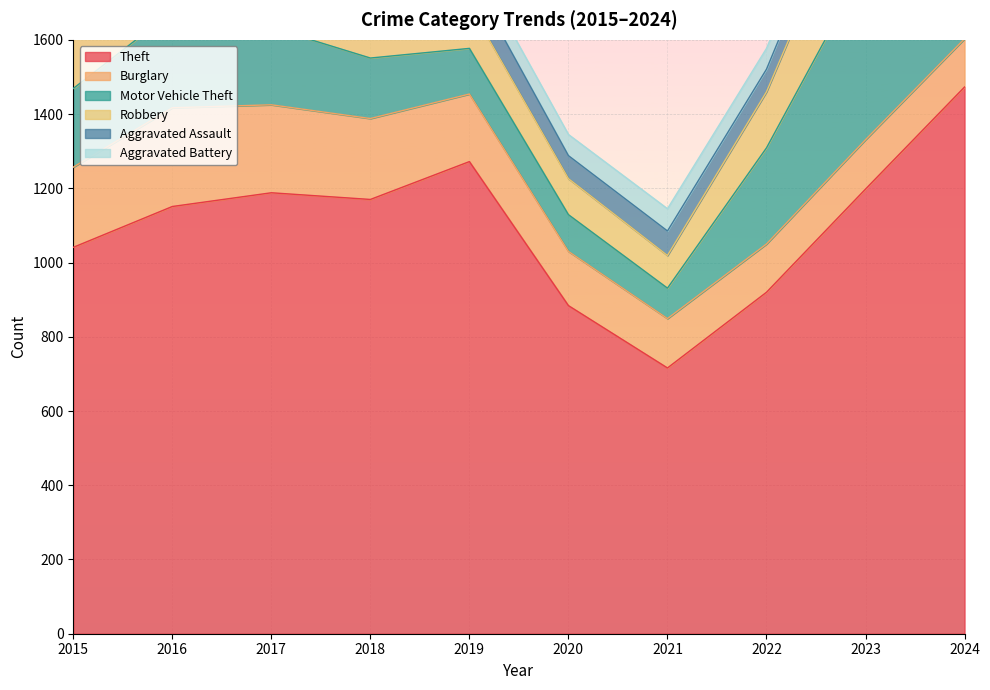

Which category has the lowest value in the Aggravated Battery series?

2019